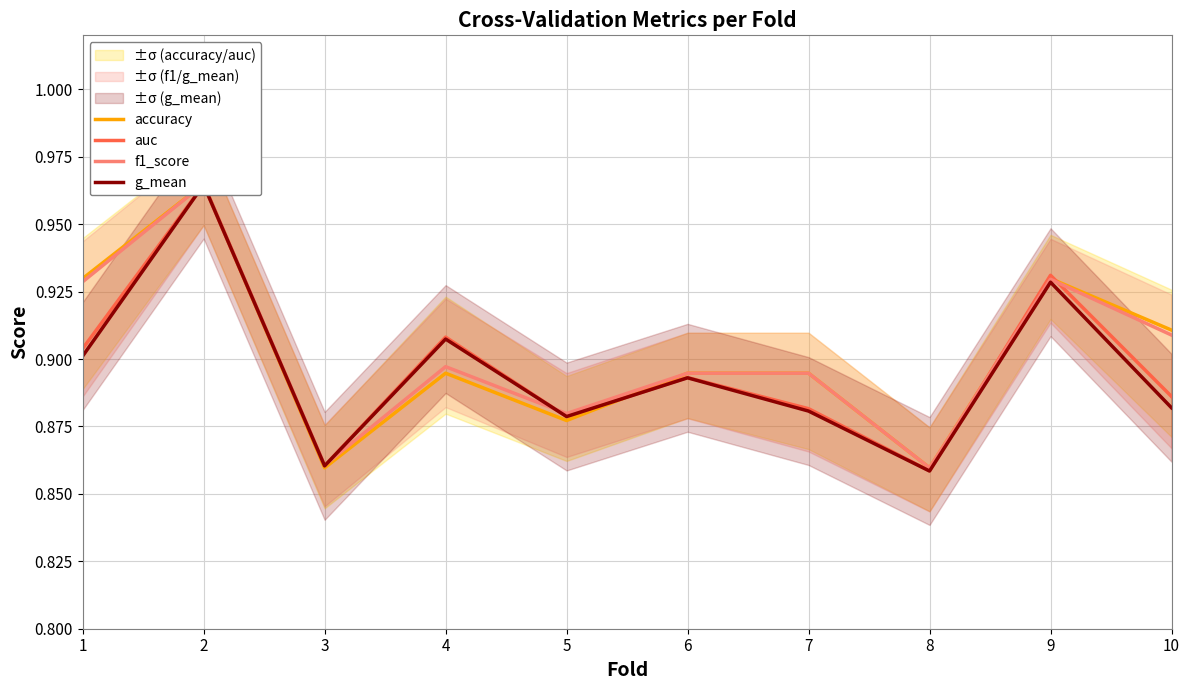

True or false: f1_score has more than 0 points higher than both neighbors.

True